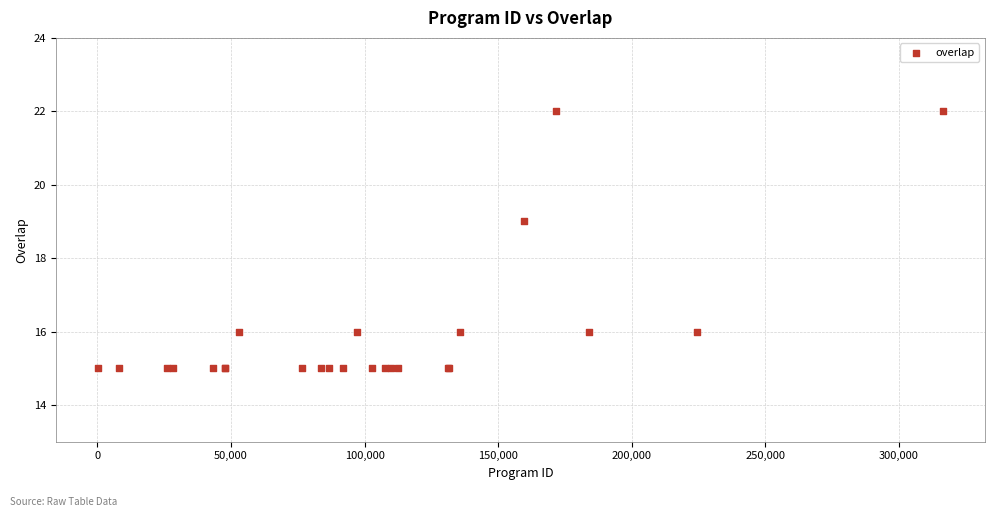

What Y value in the scatter plot is closest to 18?

19